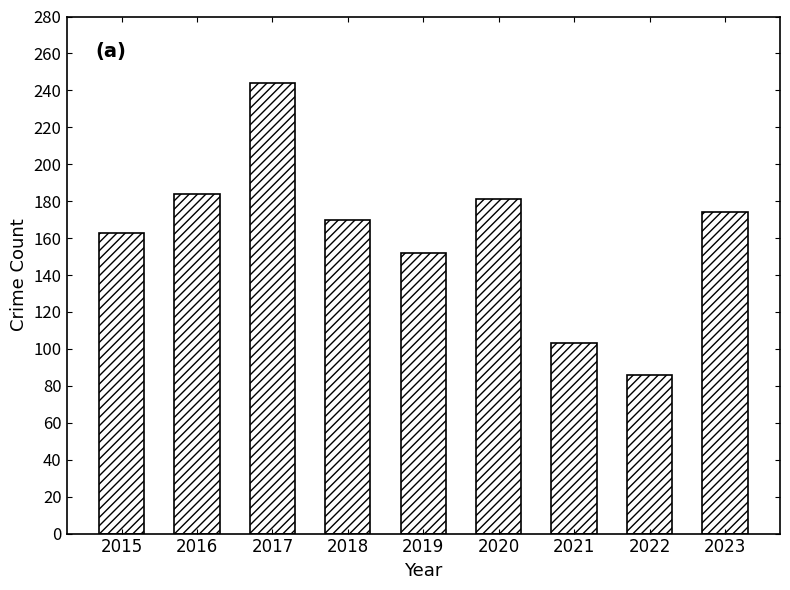

What is the value of the 4th bar from the left?

170